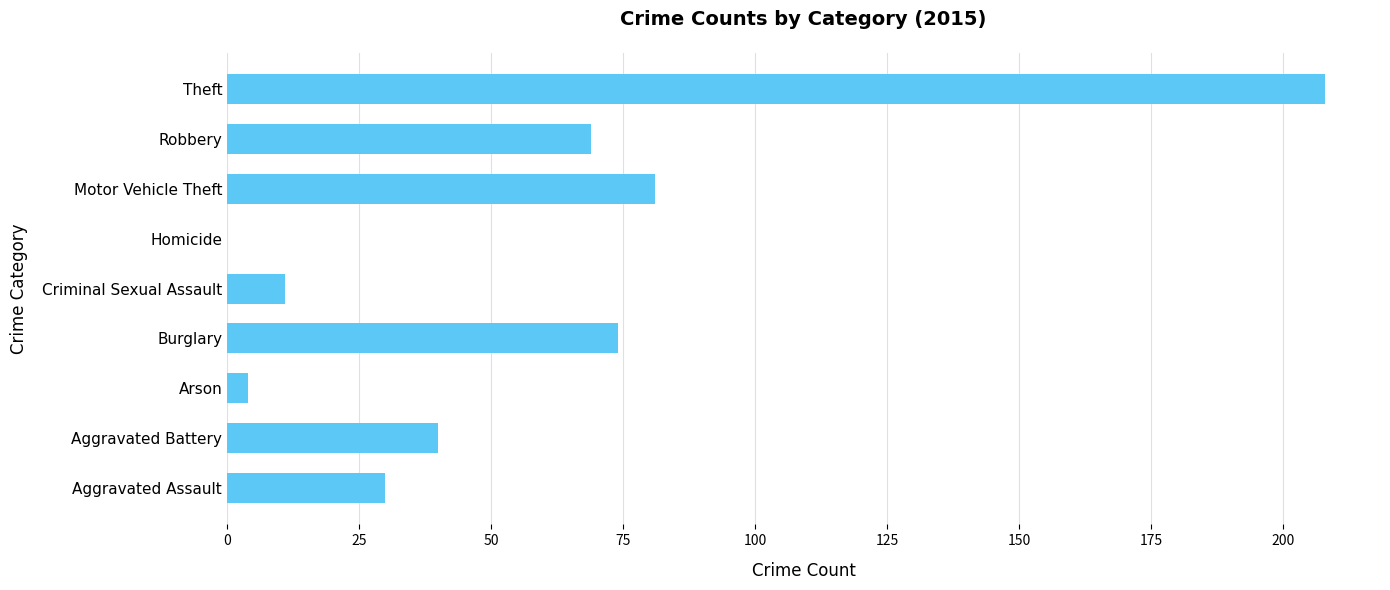

What is the sum of all values?

517